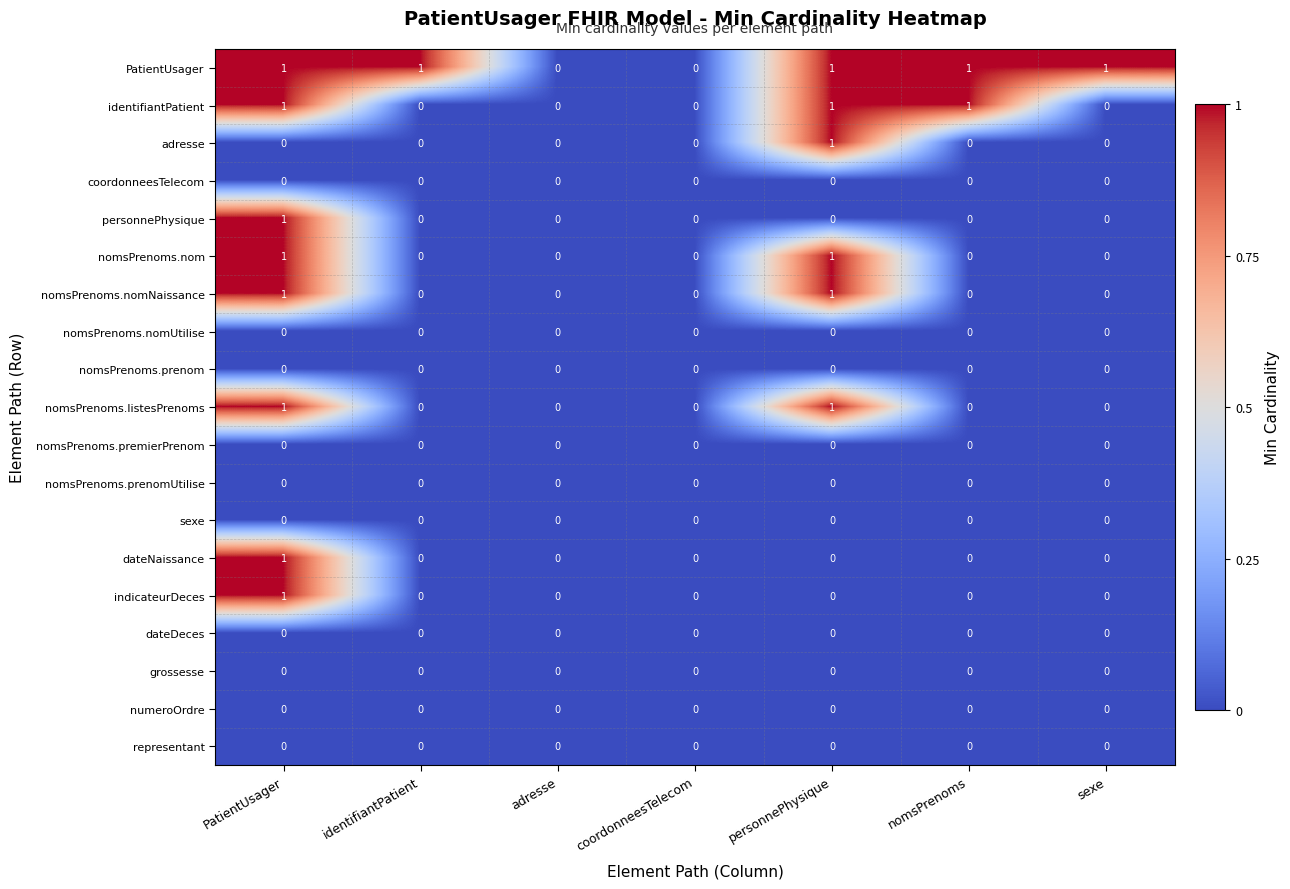

How many data points in indicateurDeces are above 0?

1